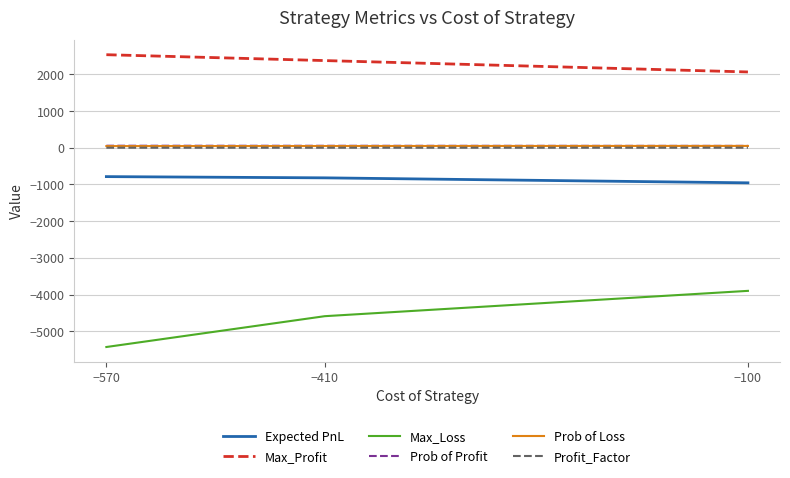

What is the sum of the Prob of Loss values at −570 and −410?

91.8